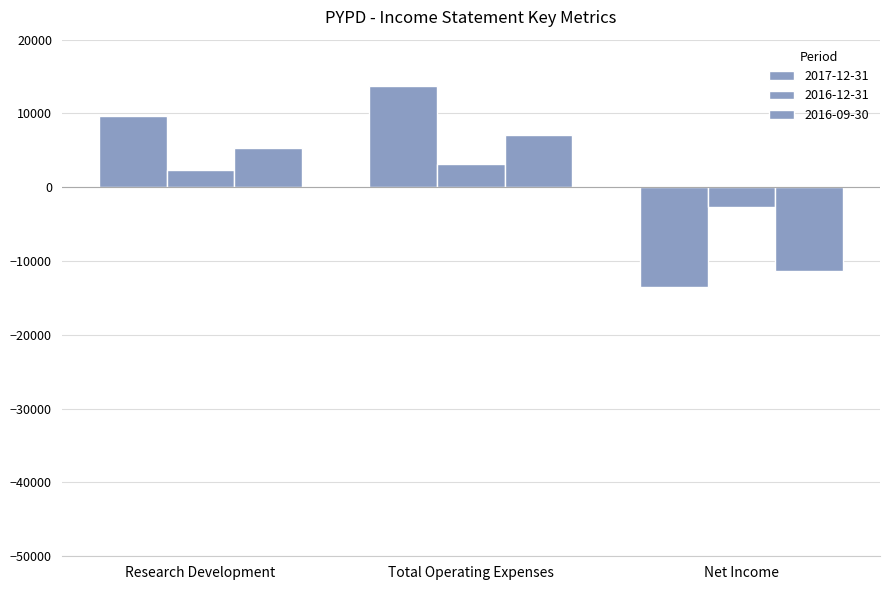

At how many categories does at least one series exceed 344?

2